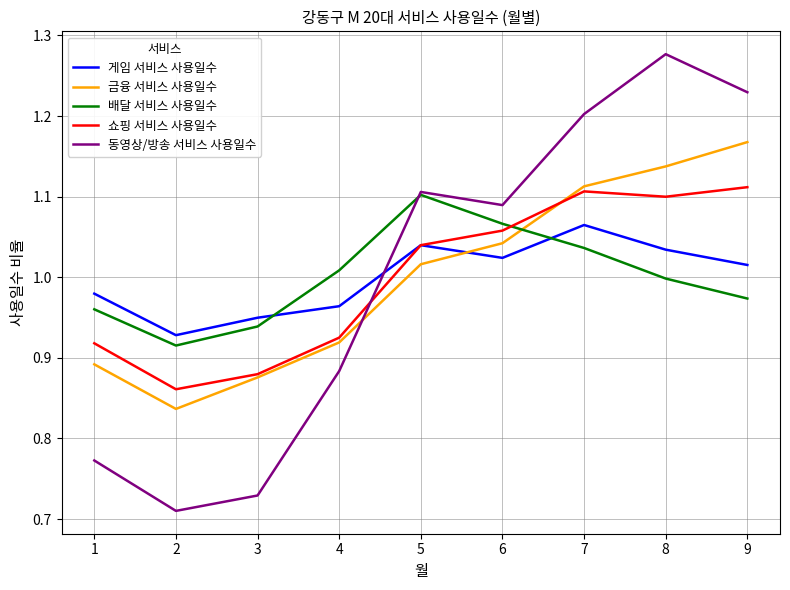

Which series ends up on top after the final intersection of 금융 서비스 사용일수 and 동영상/방송 서비스 사용일수?

동영상/방송 서비스 사용일수